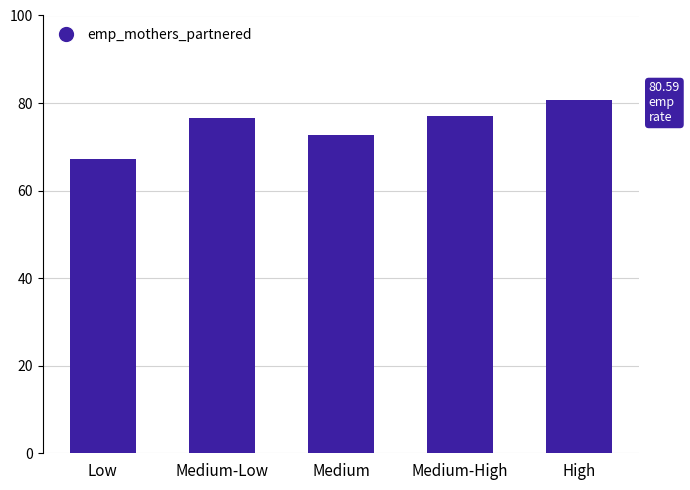

Reading left to right, list all the values displayed in this chart.

67.3	76.6	72.7	77.1	80.6